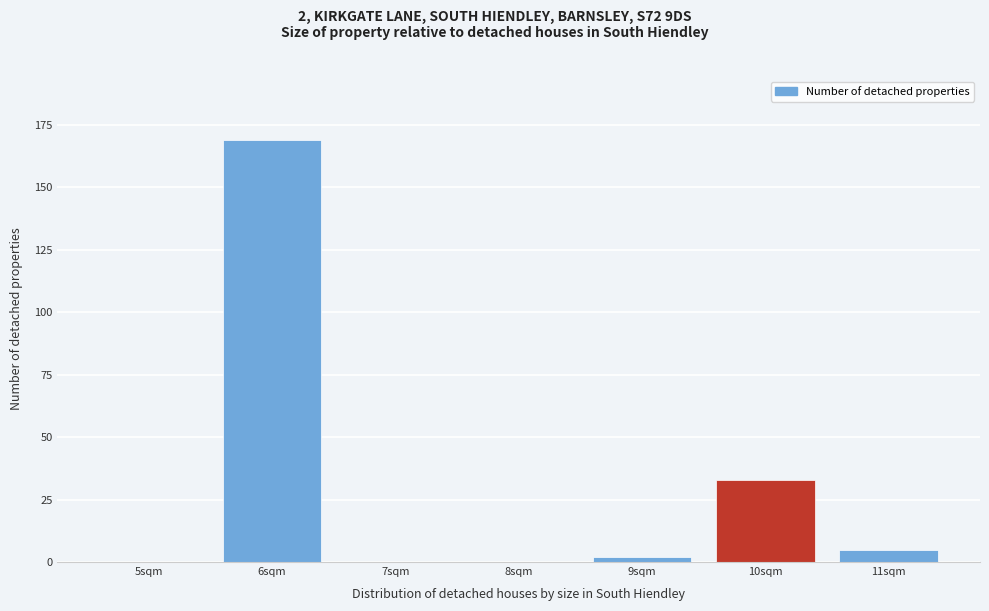

Reading left to right, transcribe all the data shown in this chart.

5sqm=0	6sqm=169	7sqm=0	8sqm=0	9sqm=2	10sqm=33	11sqm=5